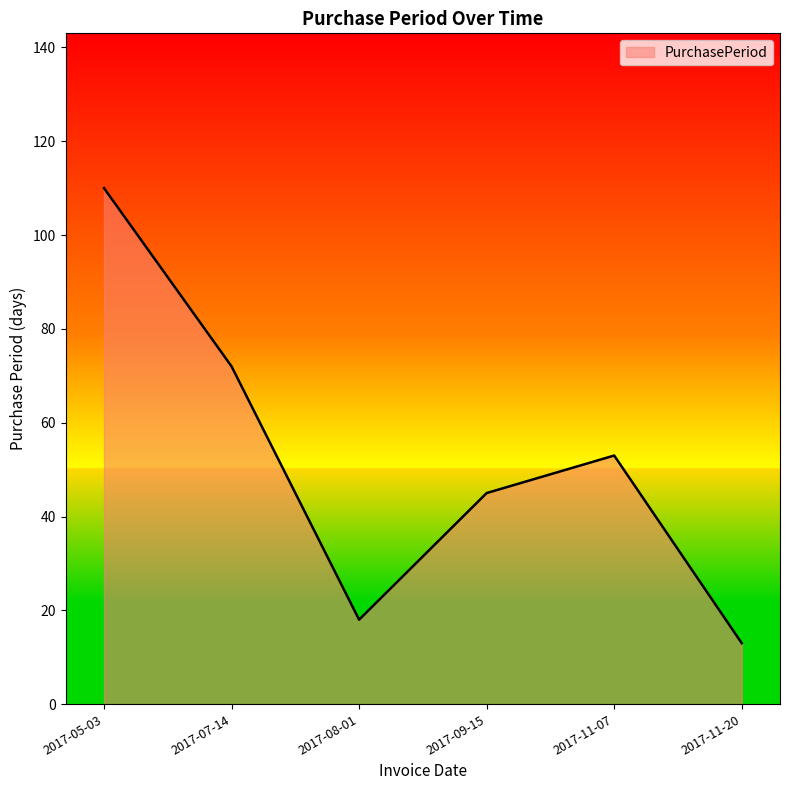

At which category does the chart reach its peak across all series?

2017-05-03